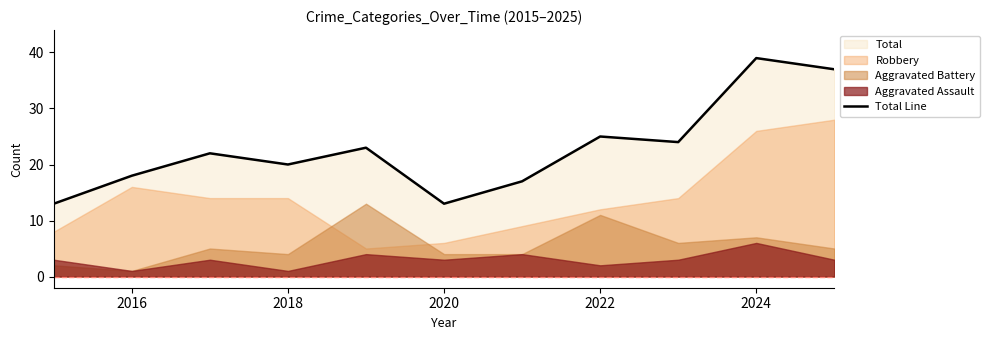

What is the maximum value for Total Line?

39